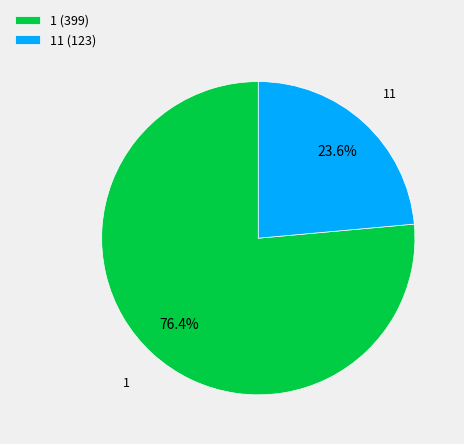

Which has a higher value, 11 (123) or 1 (399)?

1 (399)